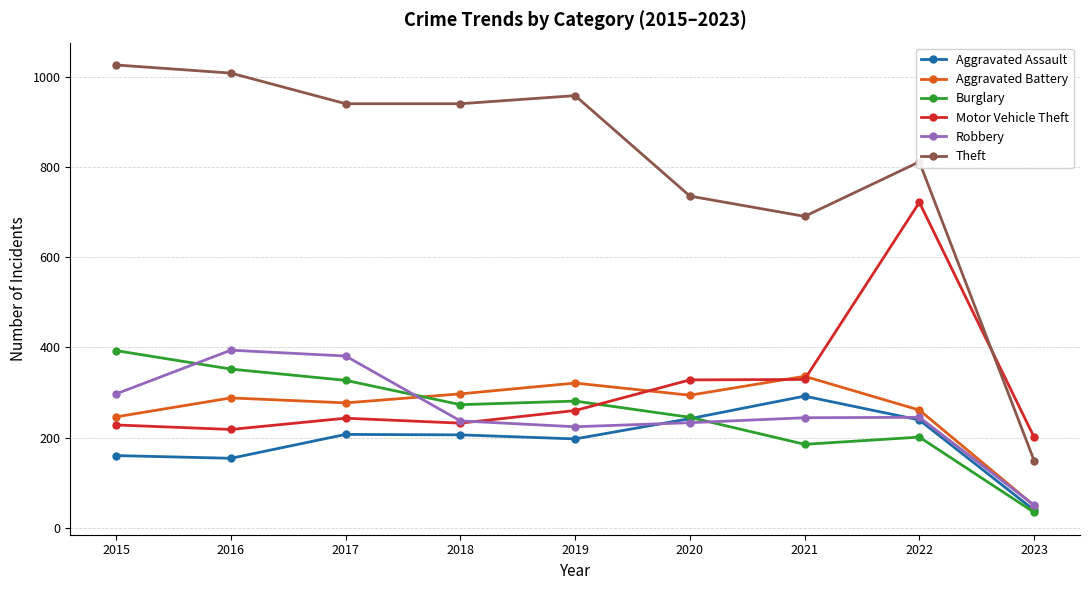

True or false: Aggravated Assault has more than 0 interior local peaks.

True